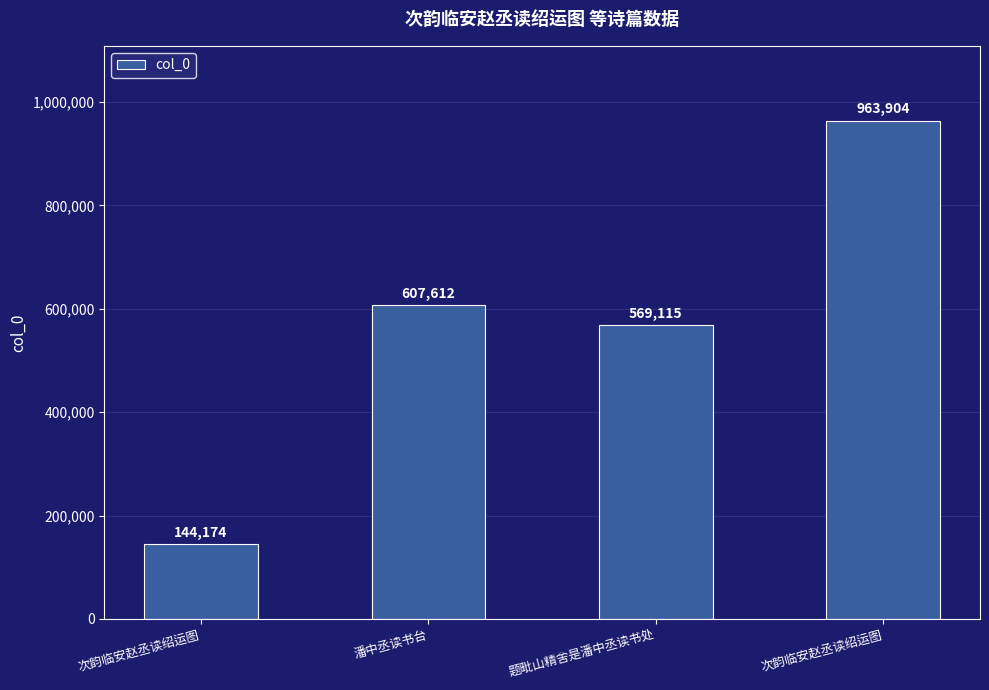

Where is the data nearest to the value 554039?

题毗山精舍是潘中丞读书处